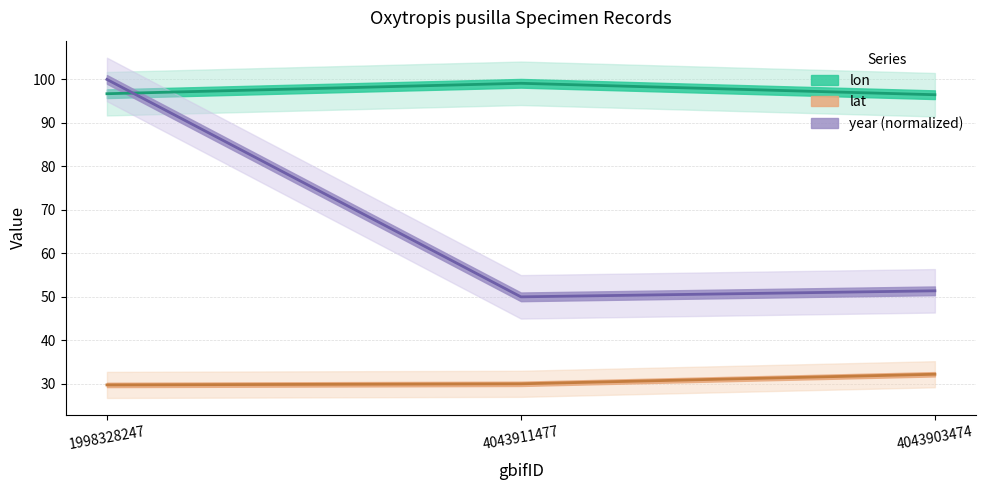

The year series shows 100.0 at 1998328247. True or false?

True